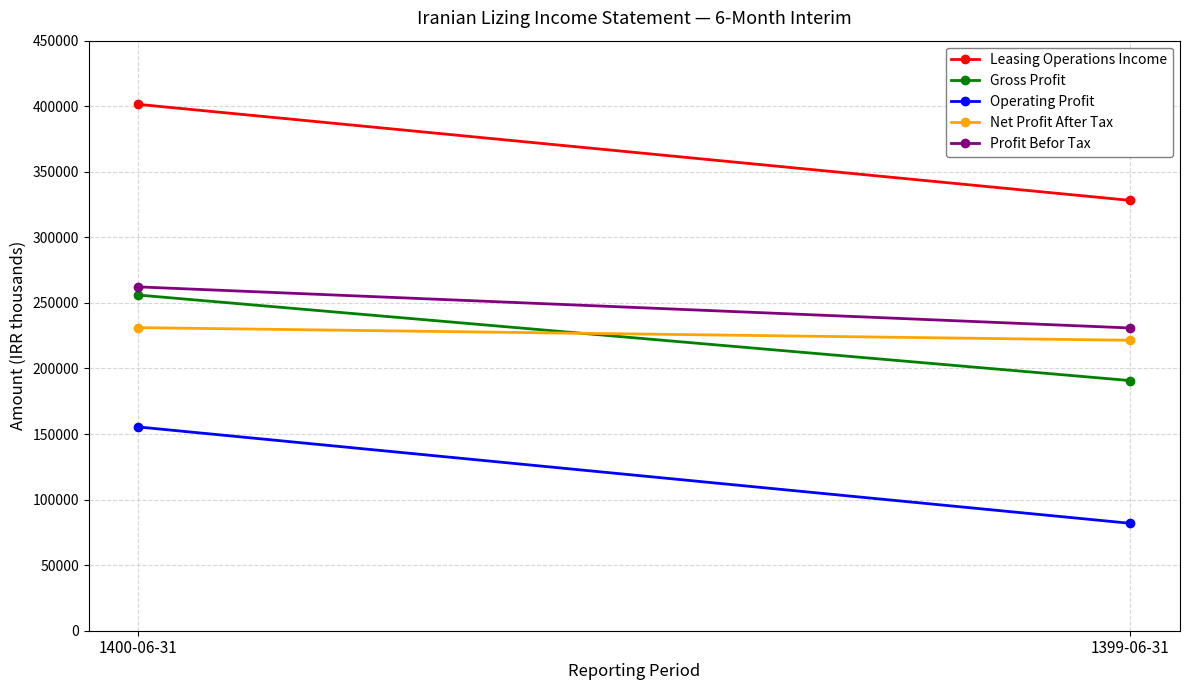

What is the sum of the Operating Profit values at 1399-06-31 and 1400-06-31?

237302